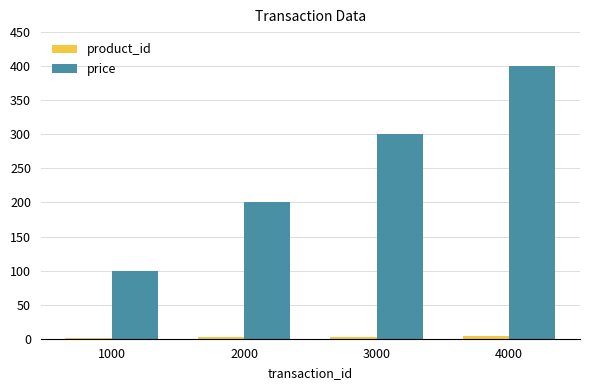

Between 2000 and 3000, which series saw the biggest shift?

price